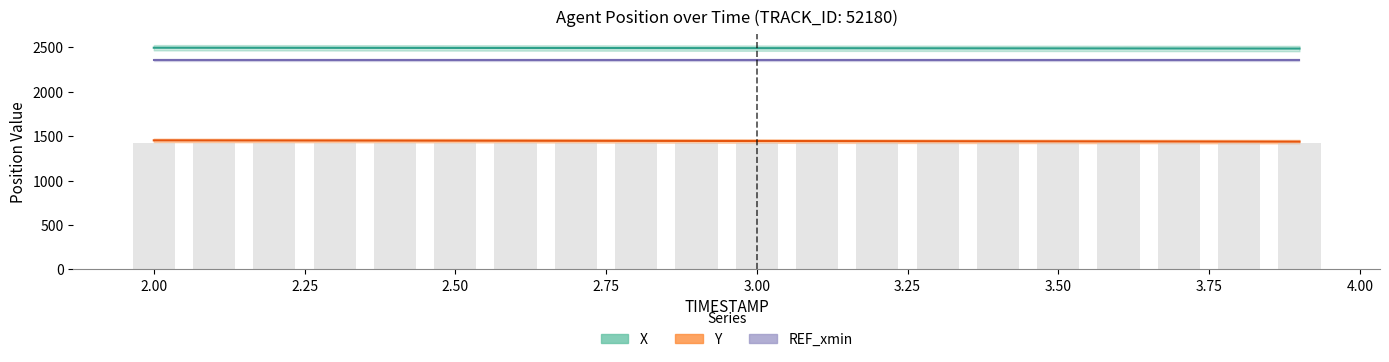

Reading left to right, extract all data points from this chart.

X: 2.0=2496.5	2.1=2496.1	2.2=2495.6	2.3=2495.2	2.4=2494.7	2.5=2494.2	2.6=2493.8	2.7=2493.3	2.8=2492.8	2.9=2492.3	3.0=2491.8	3.1=2491.3	3.2=2490.8	3.3=2490.3	3.4=2489.8	3.5=2489.3	3.6=2488.8	3.7=2488.2	3.8=2487.7	3.9=2487.1
Y: 2.0=1453.5	2.1=1452.8	2.2=1452.1	2.3=1451.4	2.4=1450.7	2.5=1450.0	2.6=1449.2	2.7=1448.5	2.8=1447.8	2.9=1447.0	3.0=1446.2	3.1=1445.4	3.2=1444.7	3.3=1443.8	3.4=1443.0	3.5=1442.2	3.6=1441.4	3.7=1440.5	3.8=1439.7	3.9=1438.8